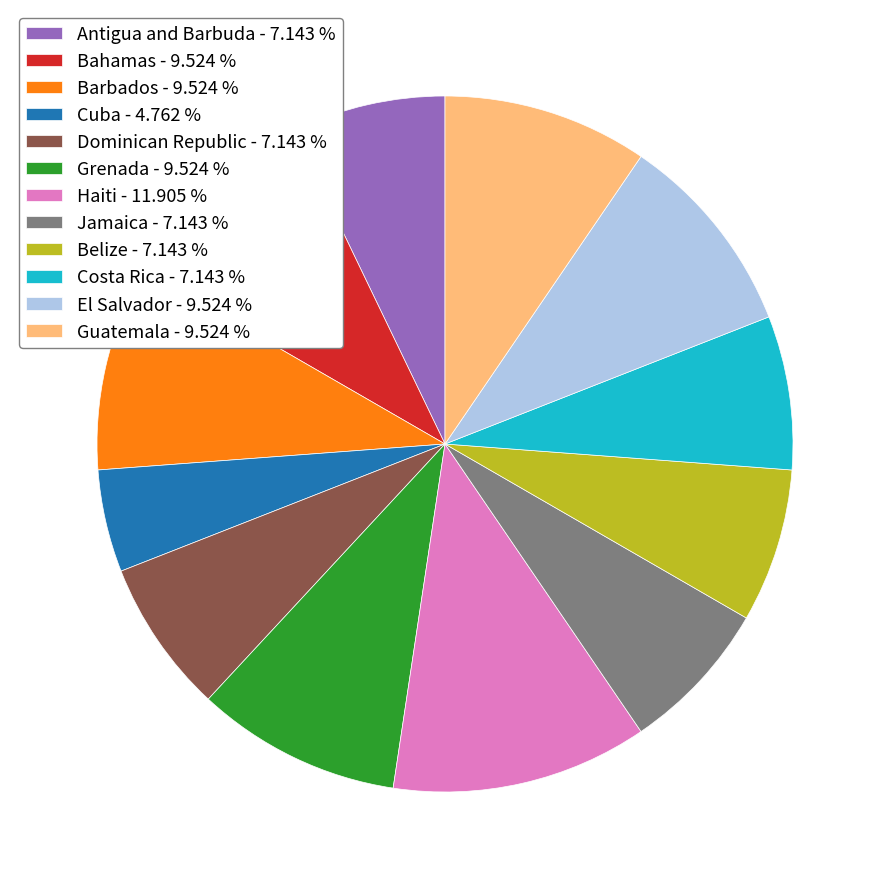

True or false: Bahamas accounts for 18% of the total.

False